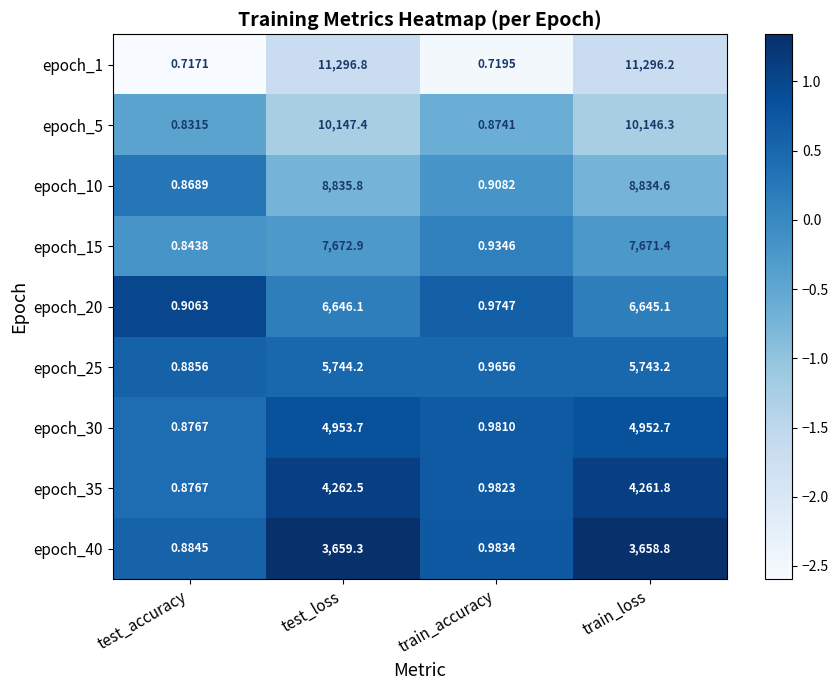

At which label is epoch_10 closest to 4418?

train_loss